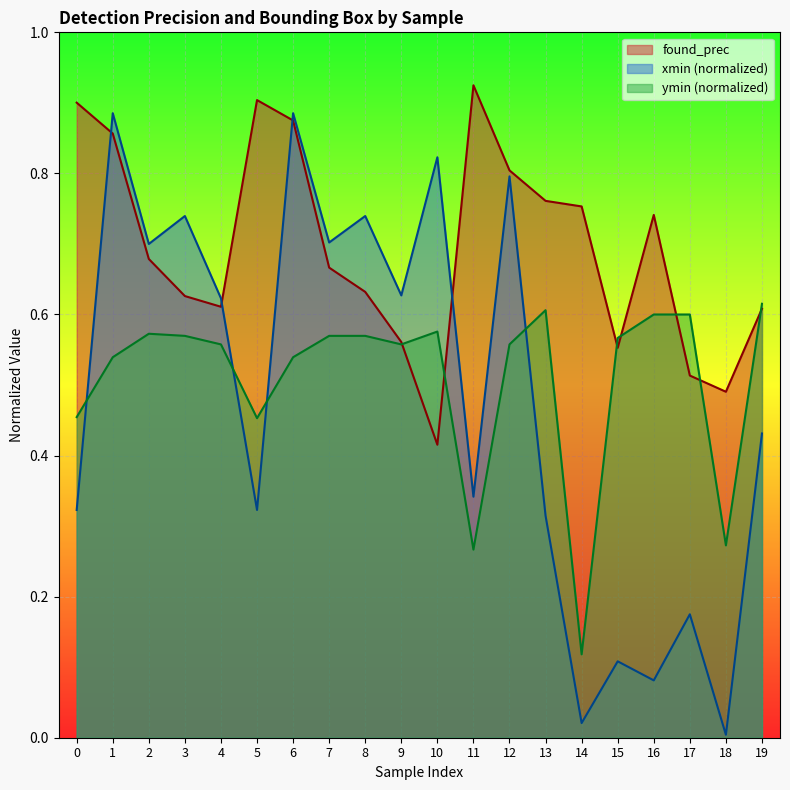

Where is the first local minimum for ymin_norm?

5